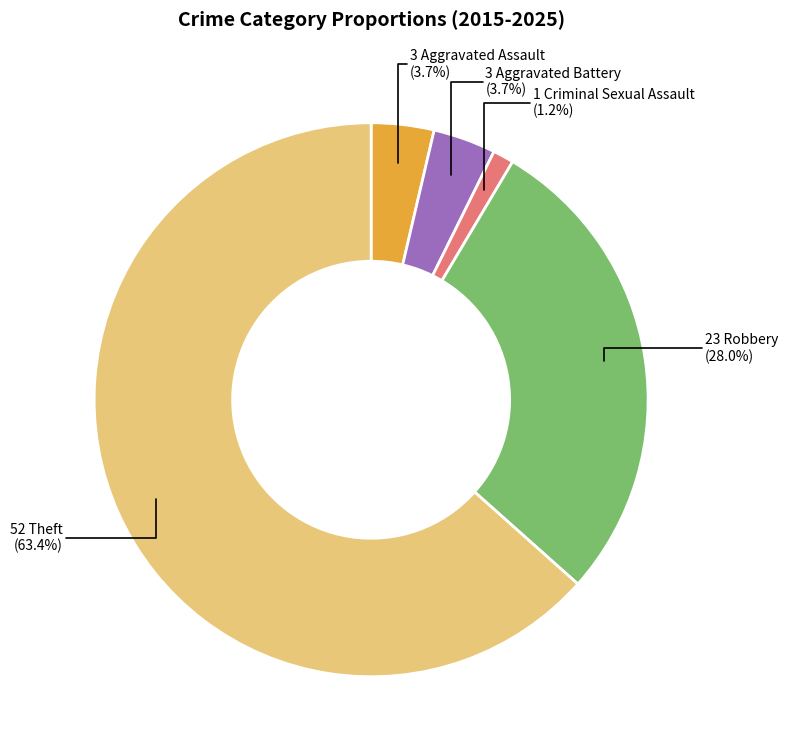

Is there any slice that represents more than half of the pie?

Yes